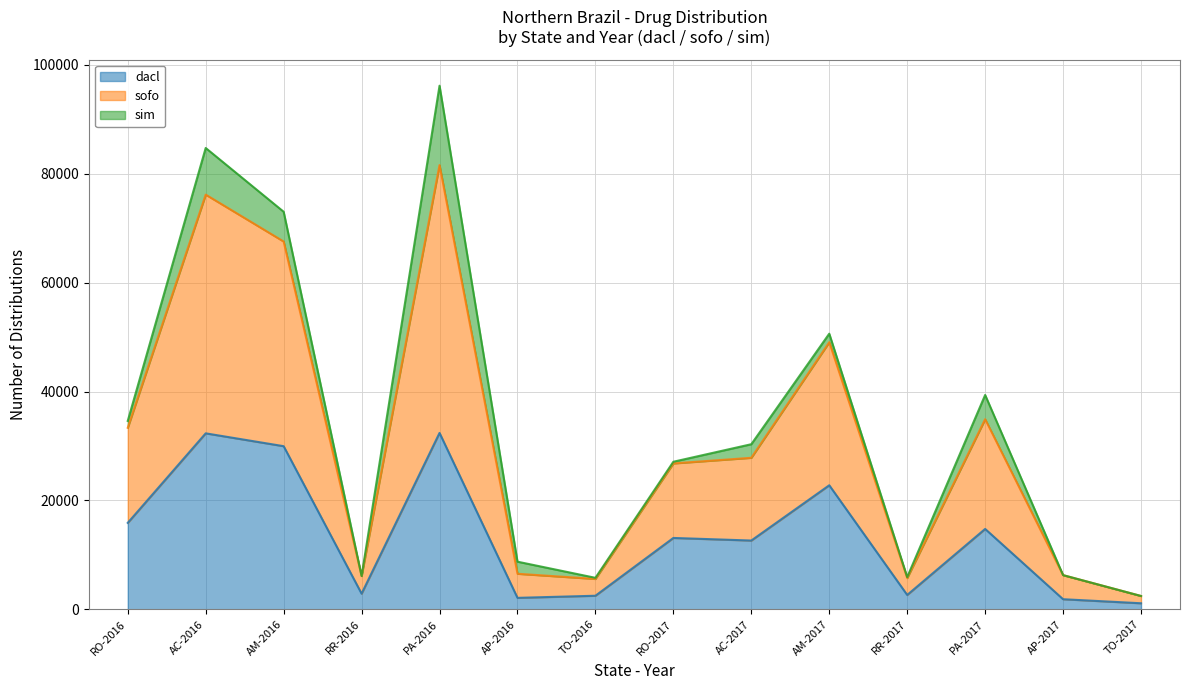

Is the value of sofo at RR-2016 greater than the value of dacl at RR-2017?

Yes